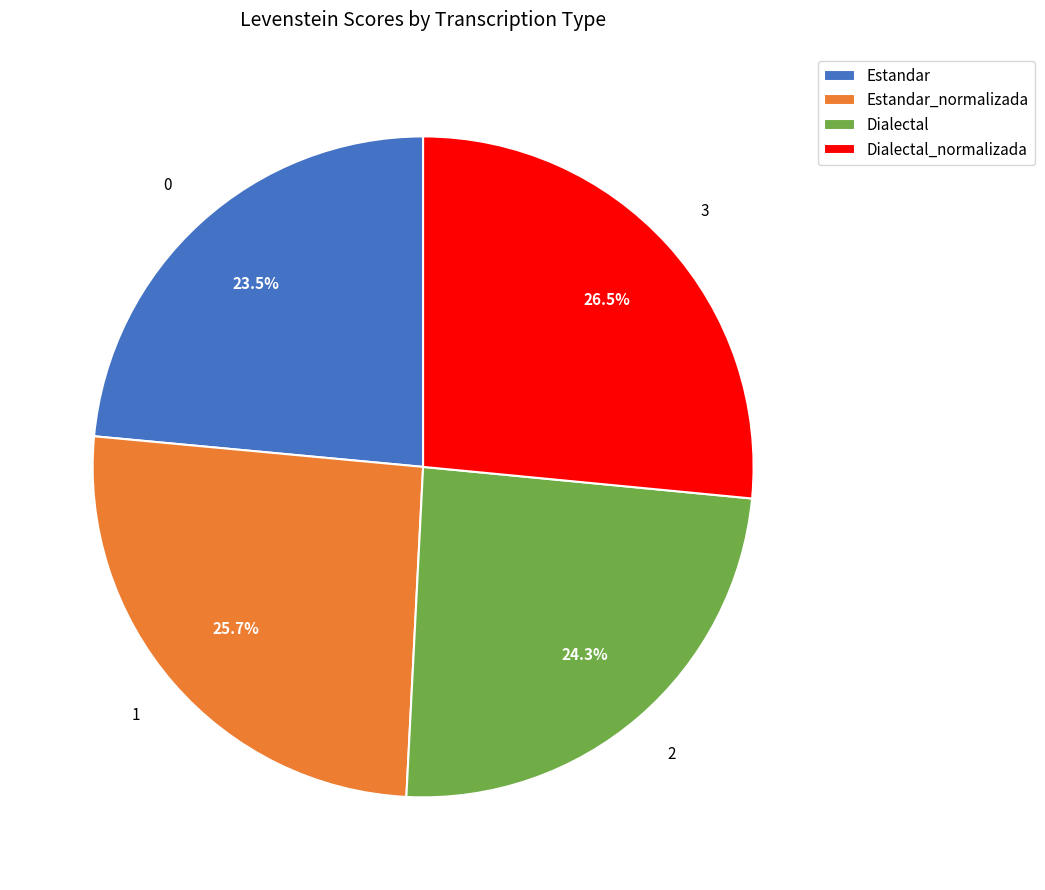

To the nearest percent, what percentage of the pie is Estandar_normalizada?

26%